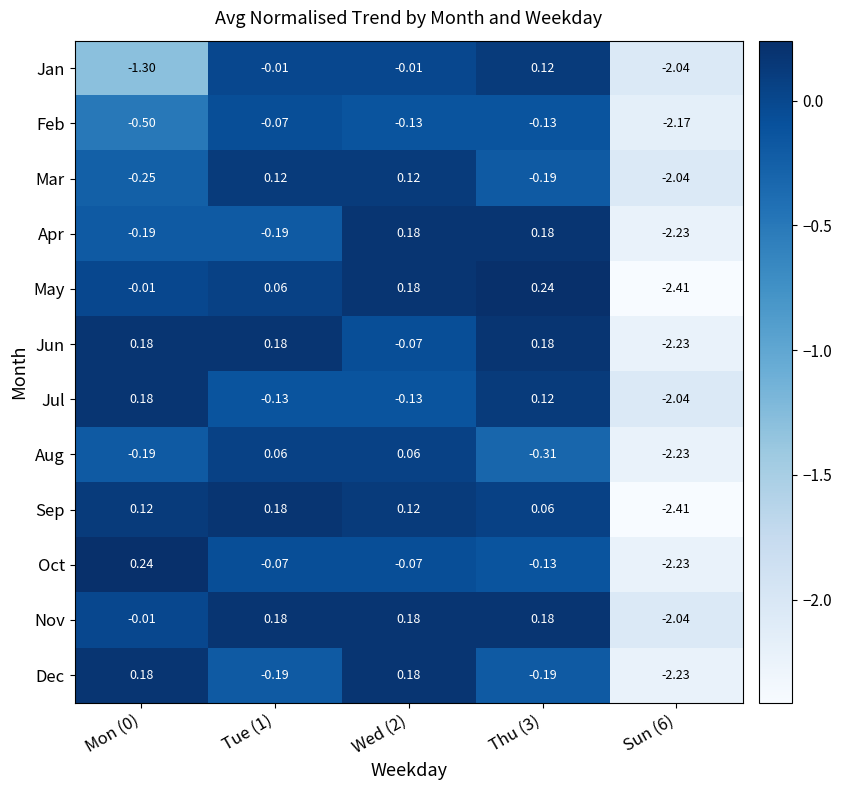

How many categories are shown in the chart?

5